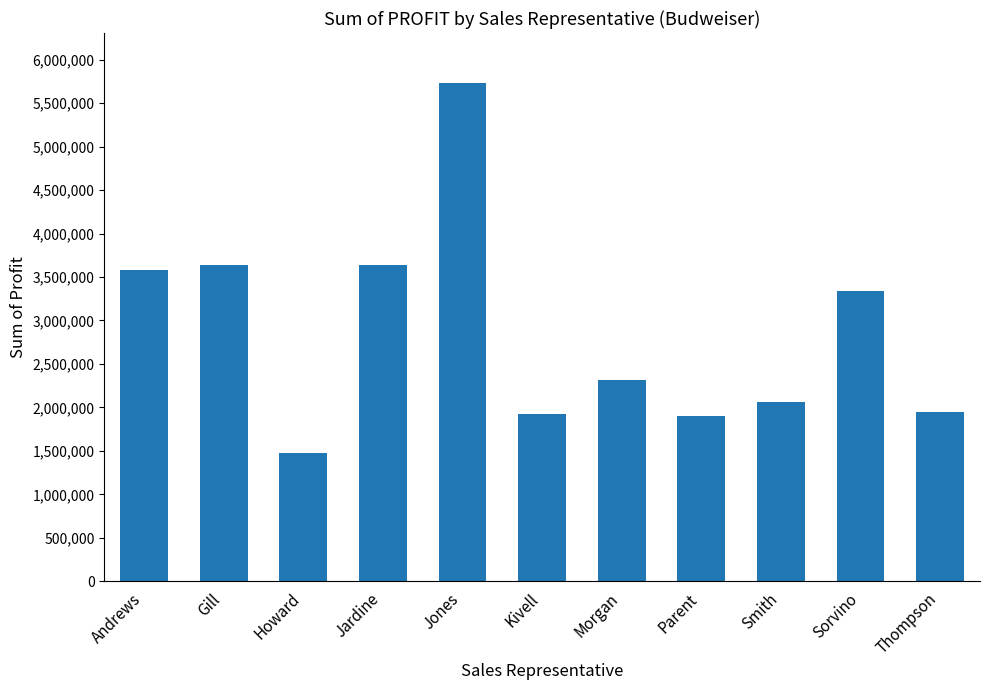

Which label corresponds to the largest value in the chart?

Jones